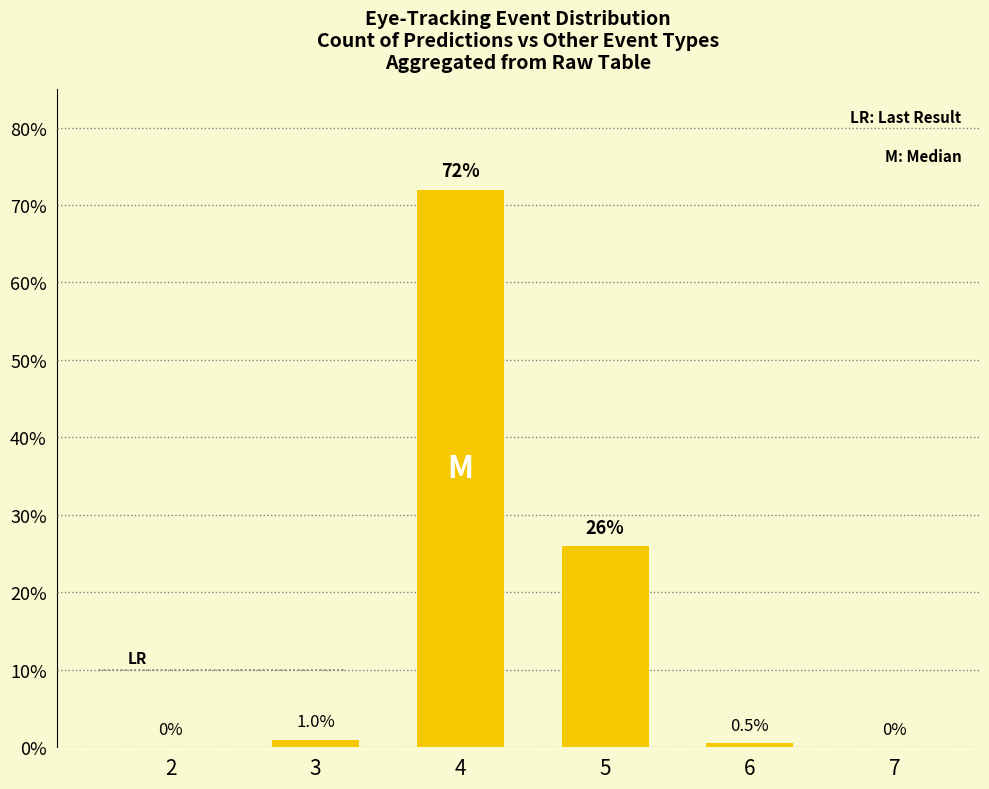

Which has a higher value, 2 or 5?

5